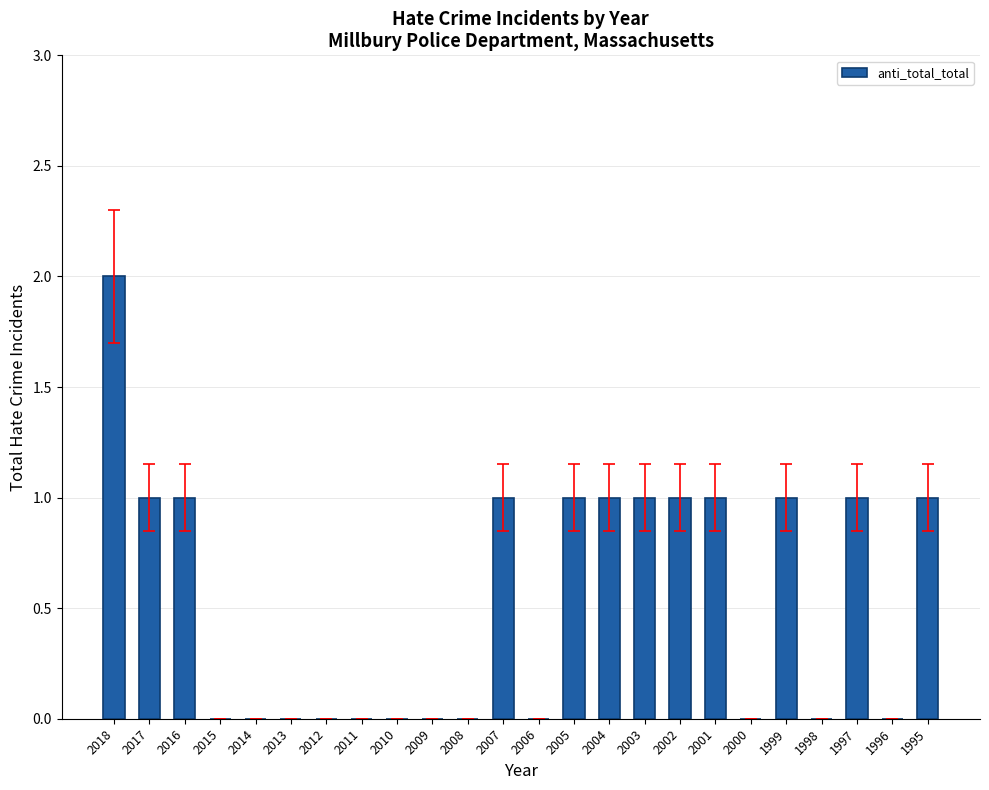

What is the change in value from 2015 to 1995?

+1